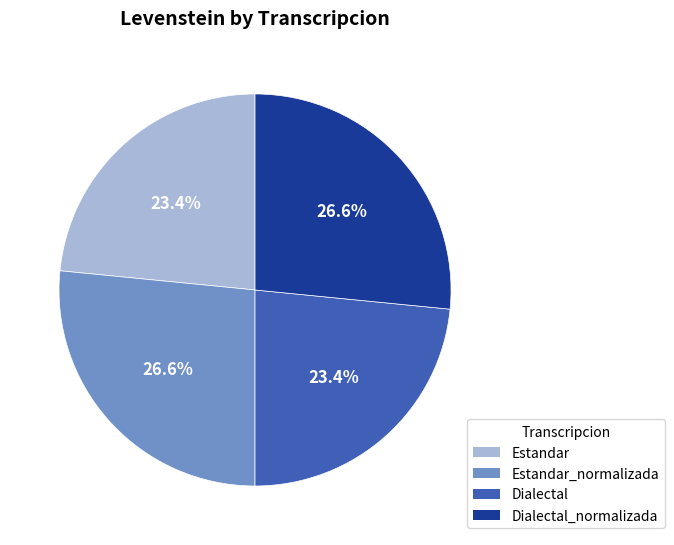

How many segments does this pie chart have?

4